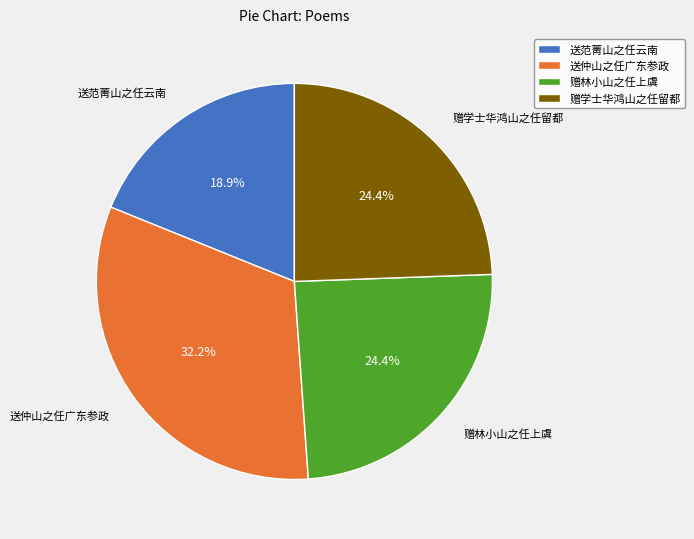

To the nearest percent, what portion does 赠林小山之任上虞 represent?

24%